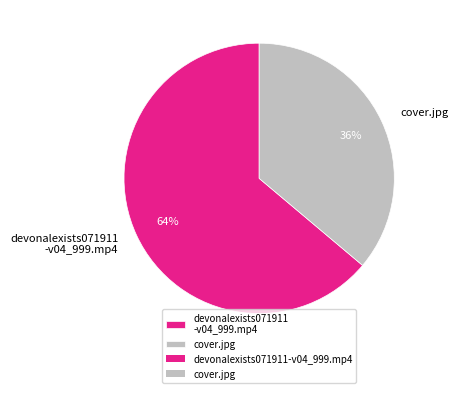

What is the largest slice in the pie chart?

devonalexists071911 -v04_999.mp4